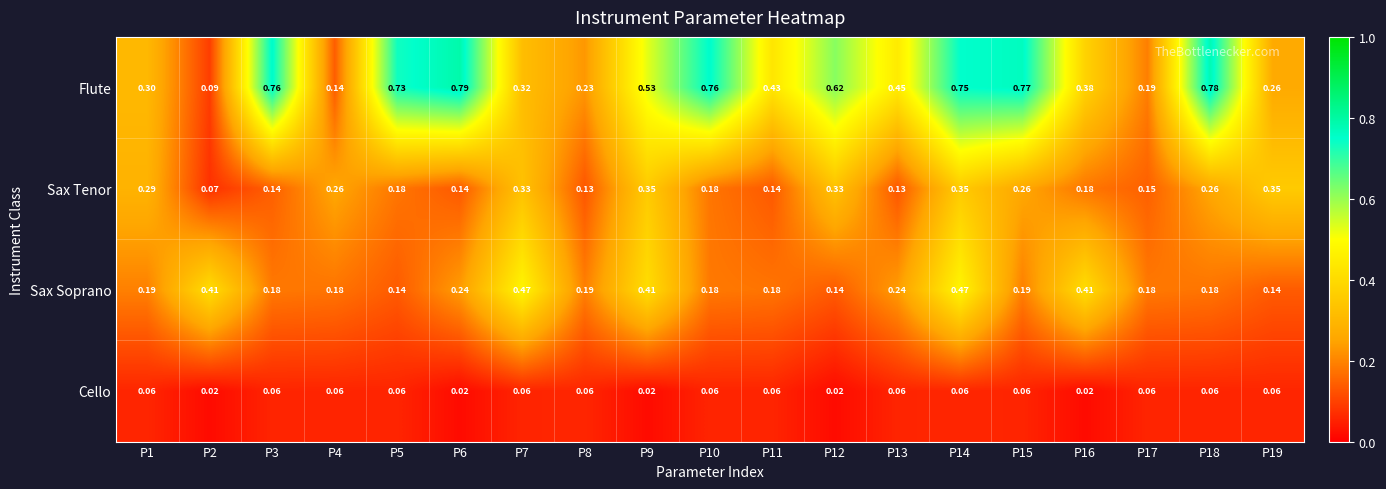

Which series has the largest total across all categories?

Flute